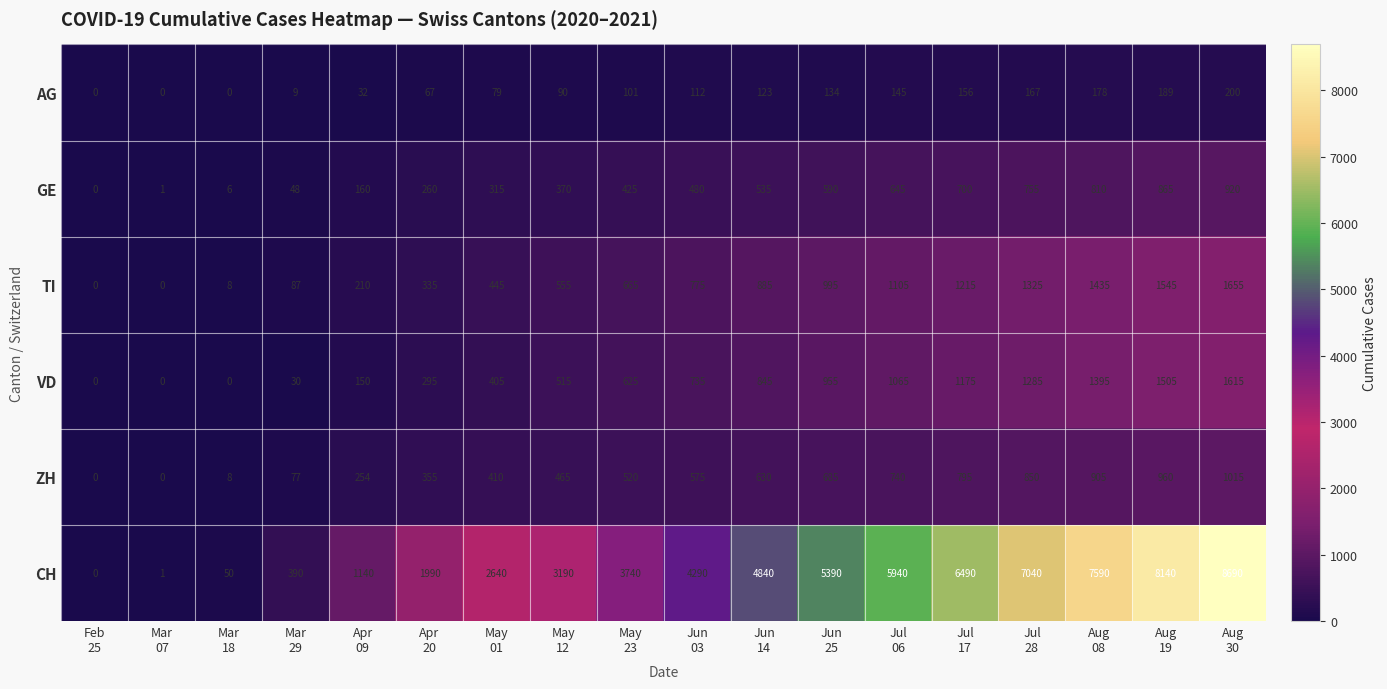

How many values in ZH are above zero?

16